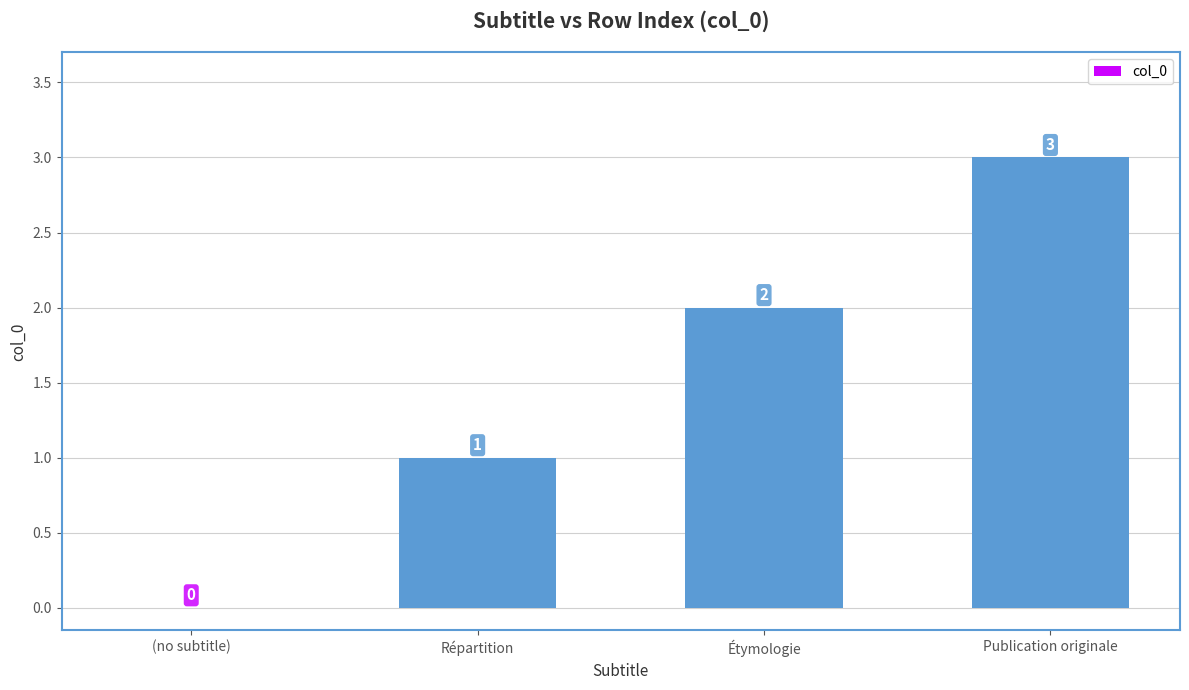

Reading left to right, extract all data points from this chart.

(no subtitle)=0	Répartition=1	Étymologie=2	Publication originale=3